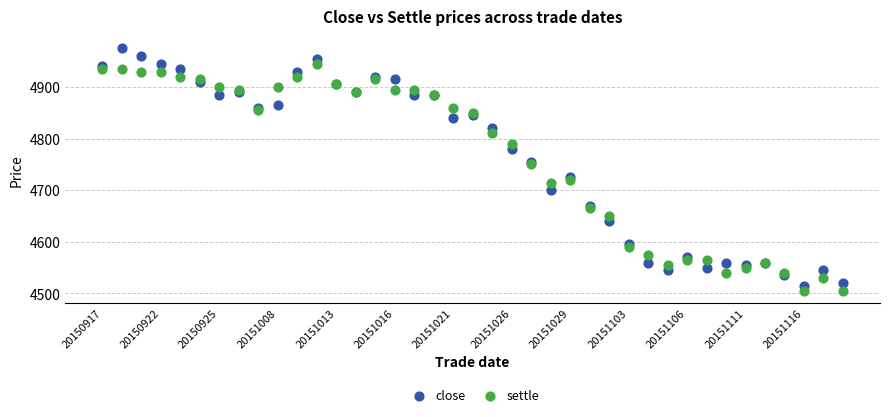

Which series contains the highest Y value?

close